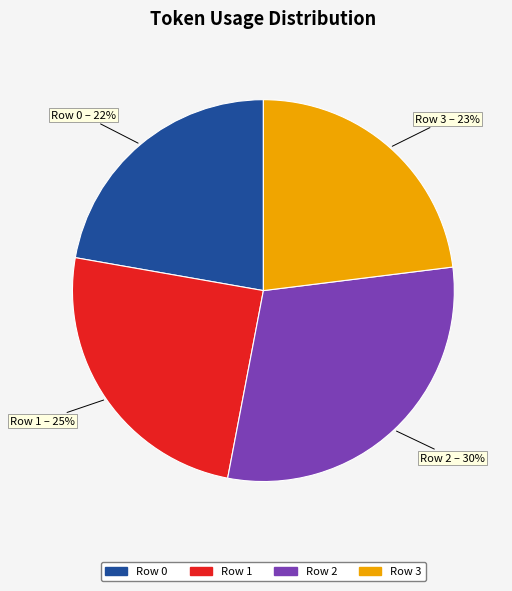

To the nearest percent, what portion does Row 3 represent?

23%